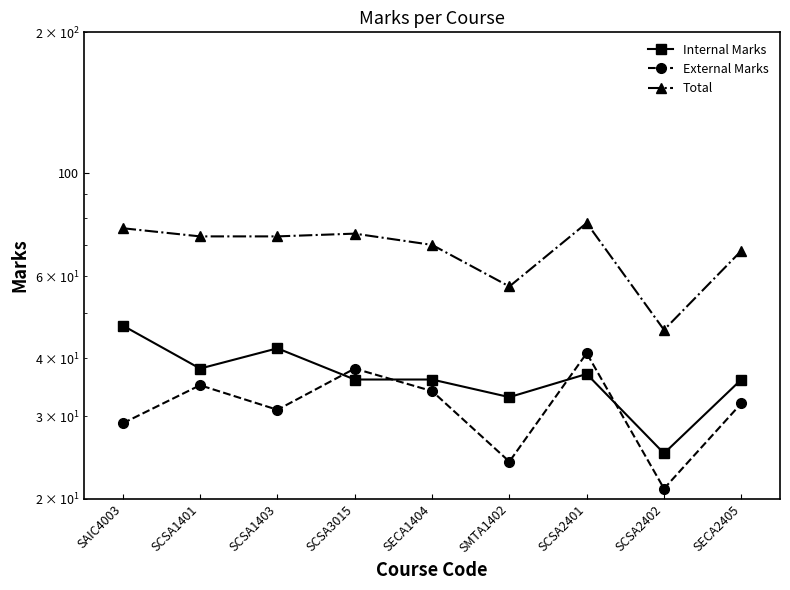

What is the difference between the maximum and minimum values in the Total series?

32